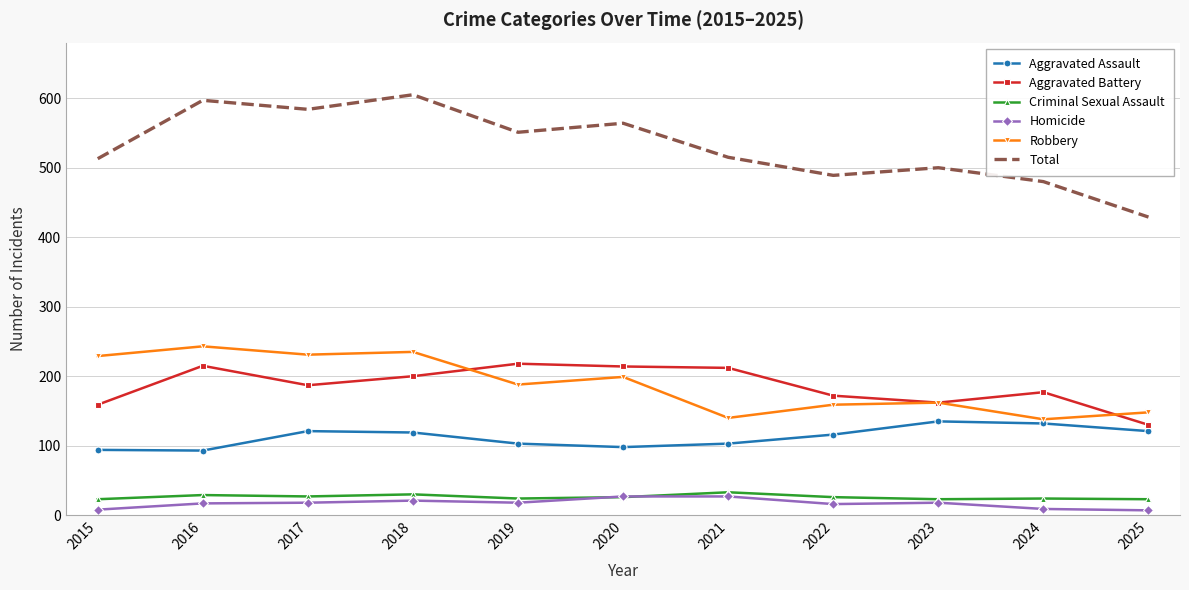

At which category does Aggravated Battery reach its first local peak?

2016